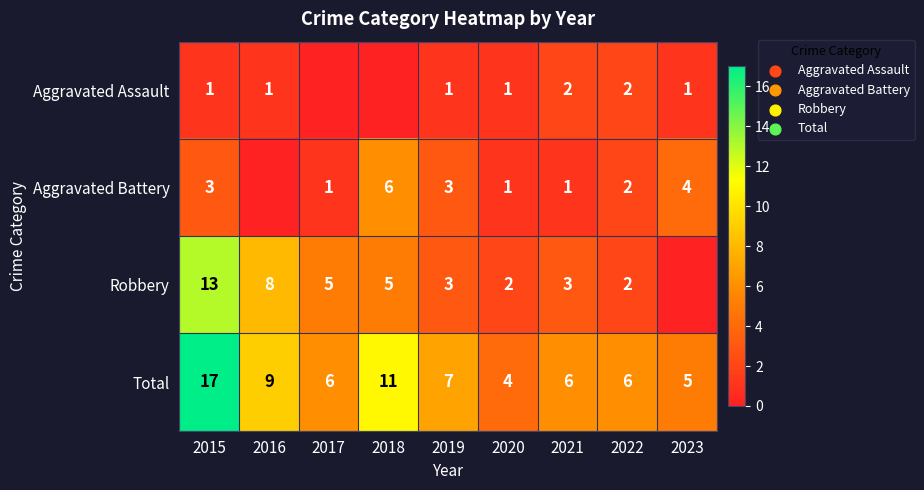

Is it true that Aggravated Assault equals 1 at 2020?

True